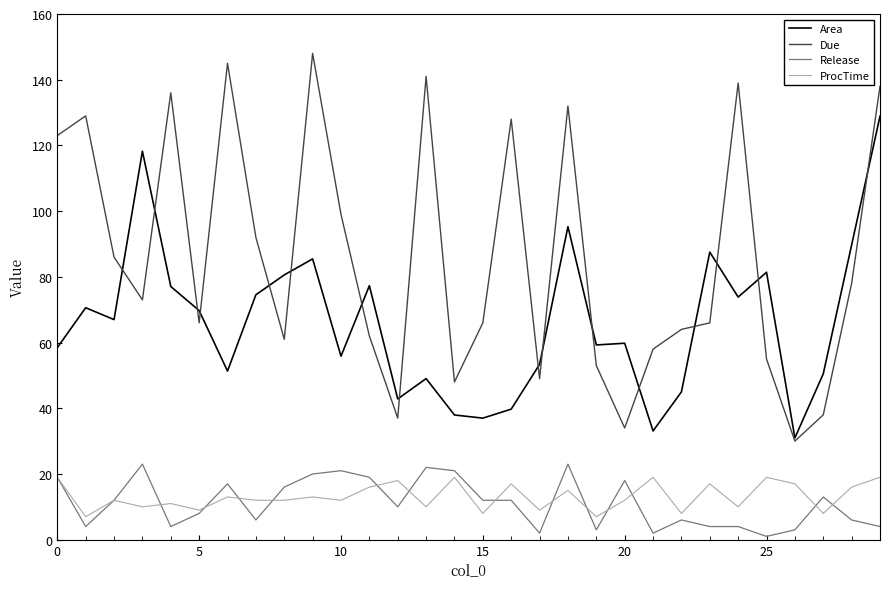

Which series has the largest total across all categories?

Due